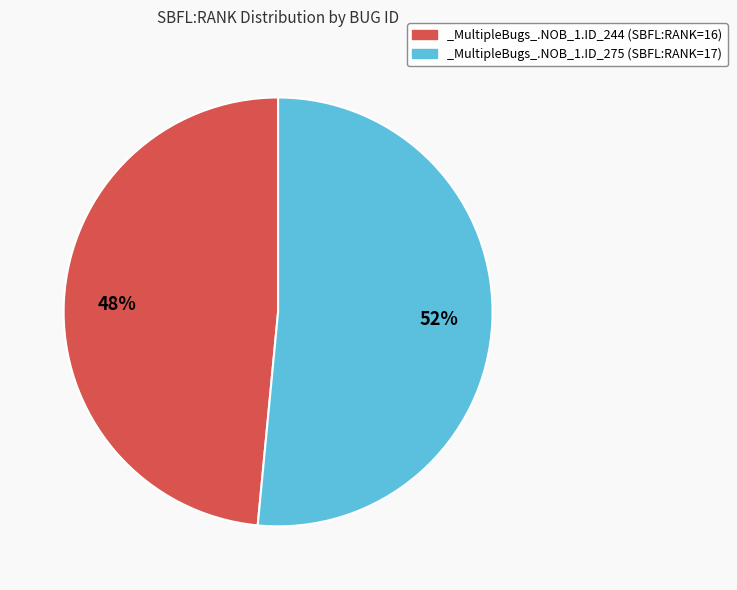

How many segments does this pie chart have?

2